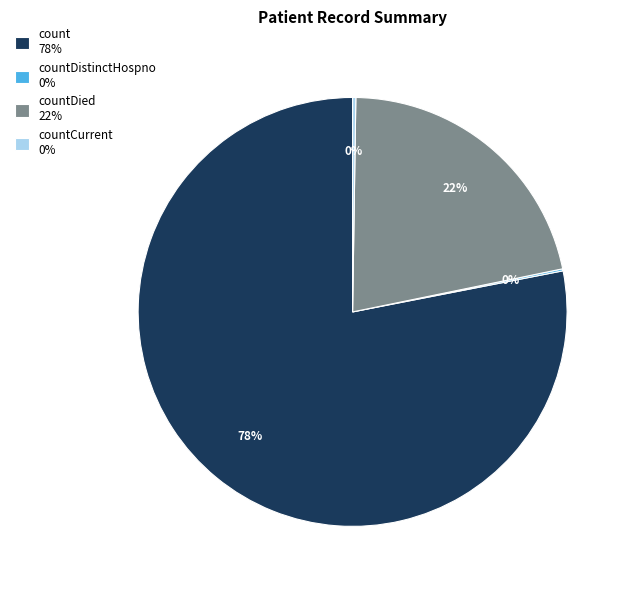

What is the largest slice in the pie chart?

count 78%